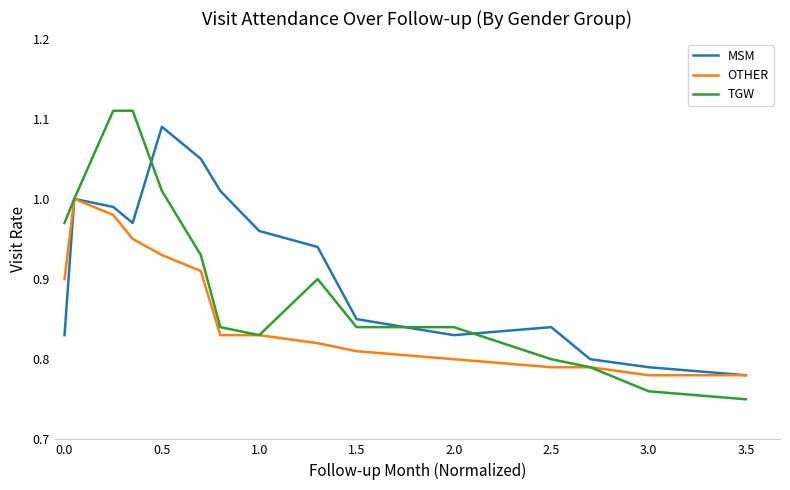

Rank the series by their average value, from highest to lowest.

MSM, TGW, OTHER